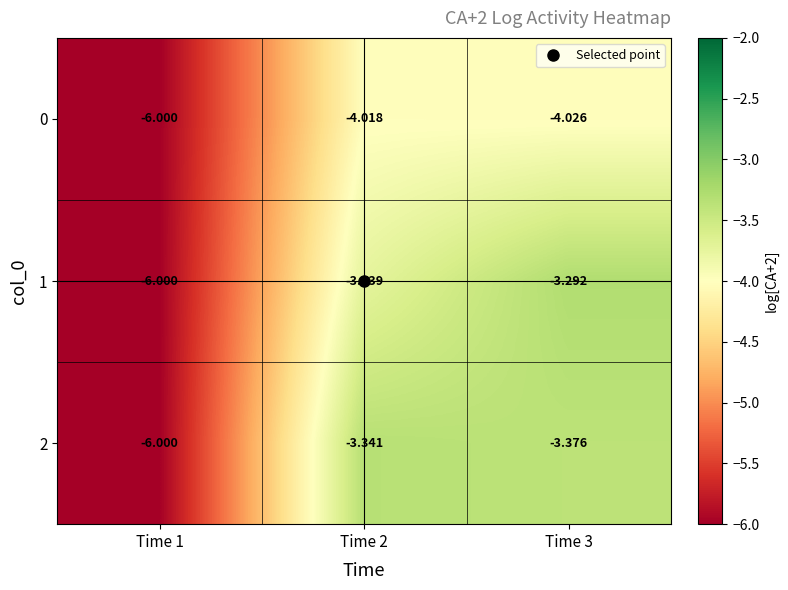

Is the value of 1 at Time 3 greater than the value of 0 at Time 2?

Yes